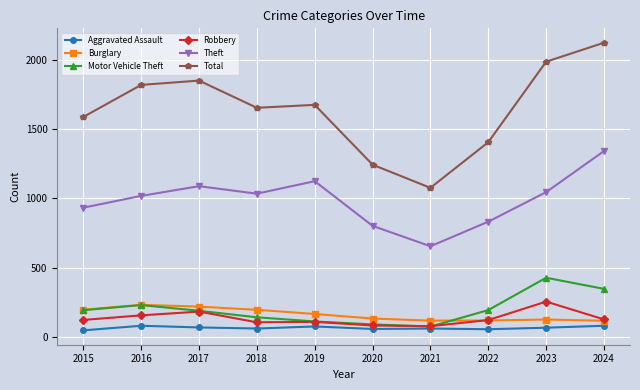

What is the spread (max minus min) of values at 2020?

1184